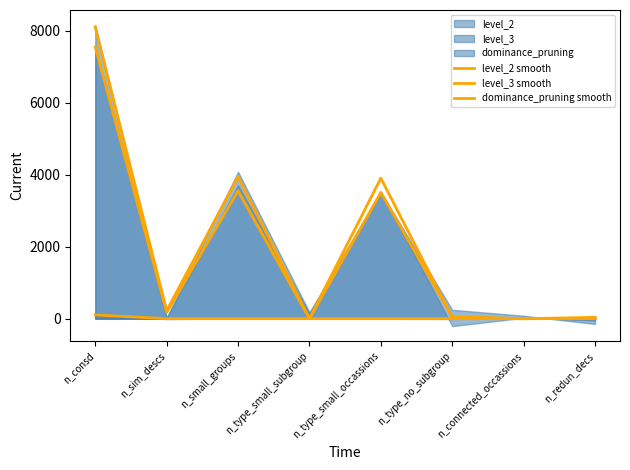

What is the average value of the level_2 smooth series?

2028